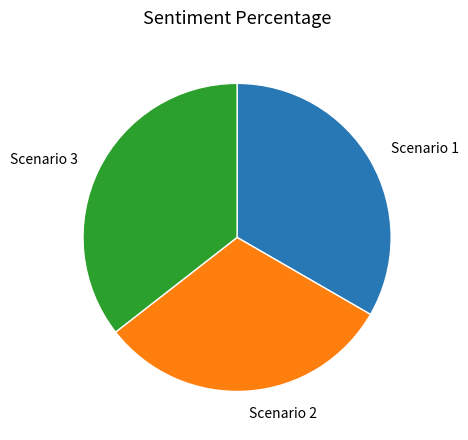

Do Scenario 2 and Scenario 3 together represent more than half of the pie?

Yes